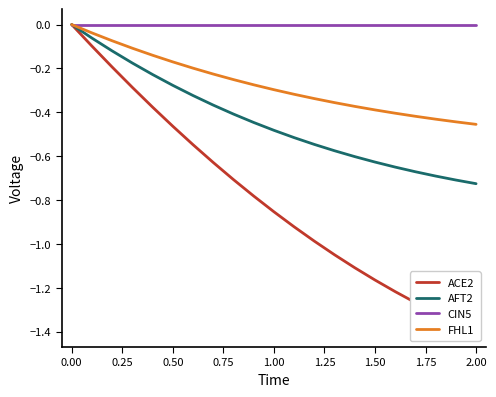

Reading left to right, list all the values displayed in this chart.

ACE2: 0.0	-0.1	-0.2	-0.3	-0.4	-0.5	-0.5	-0.6	-0.7	-0.8	-0.9	-0.9	-1.0	-1.0	-1.1	-1.2	-1.2	-1.3	-1.3	-1.4	-1.4
AFT2: 0.0	-0.1	-0.1	-0.2	-0.2	-0.3	-0.3	-0.4	-0.4	-0.4	-0.5	-0.5	-0.5	-0.6	-0.6	-0.6	-0.6	-0.7	-0.7	-0.7	-0.7
CIN5: 0.0	0.0	0.0	0.0	0.0	0.0	0.0	0.0	0.0	0.0	0.0	0.0	0.0	0.0	0.0	0.0	0.0	0.0	0.0	0.0	0.0
FHL1: 0.0	-0.0	-0.1	-0.1	-0.1	-0.2	-0.2	-0.2	-0.3	-0.3	-0.3	-0.3	-0.3	-0.4	-0.4	-0.4	-0.4	-0.4	-0.4	-0.4	-0.5